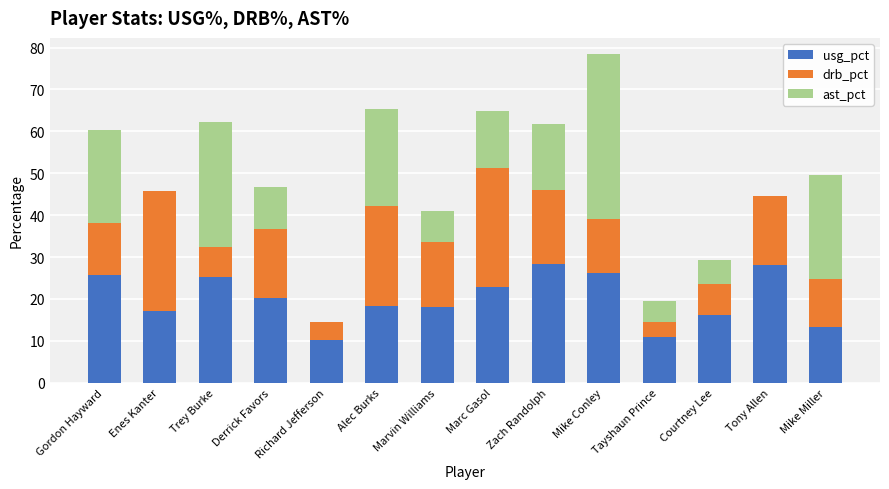

What are all the series names shown in the legend?

usg_pct, drb_pct, ast_pct